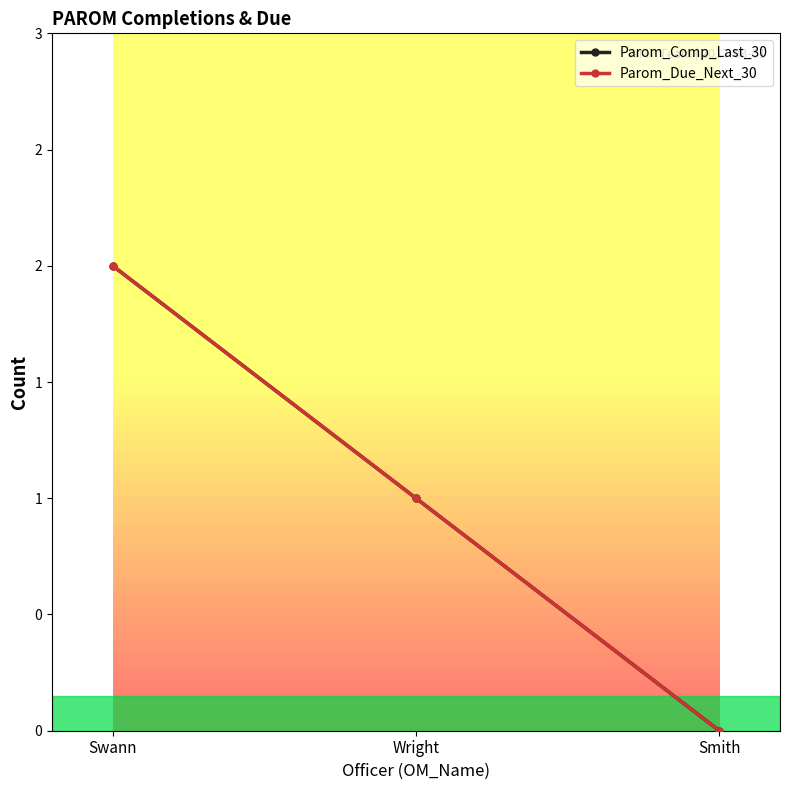

Is this an area chart (filled region under the line)?

No